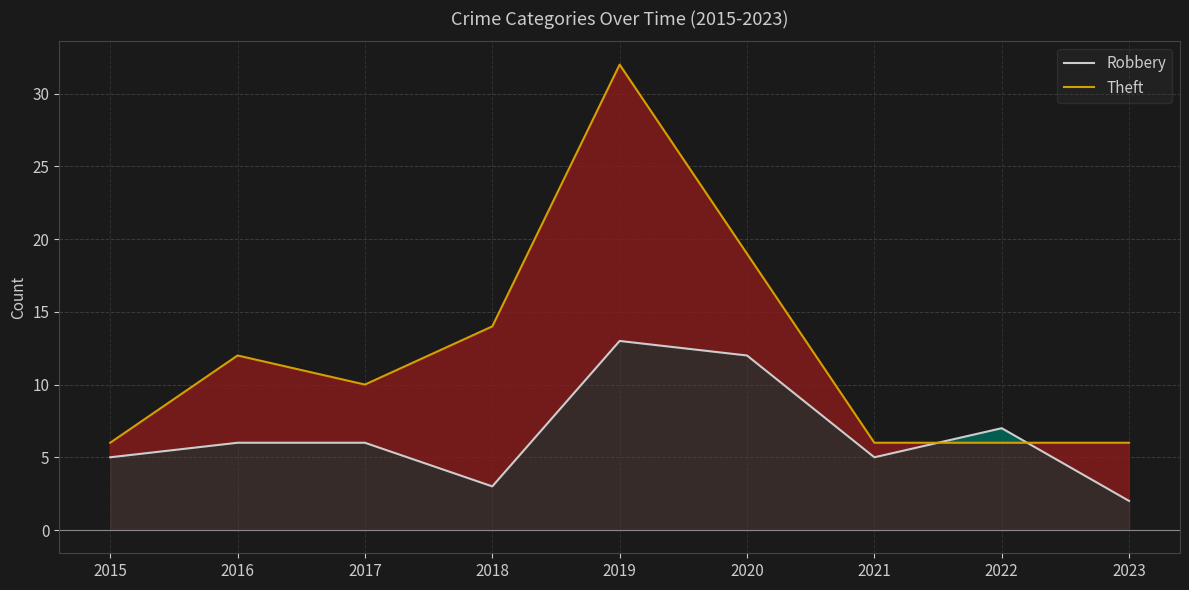

At 2018, list the series in order from smallest to largest.

Robbery, Theft